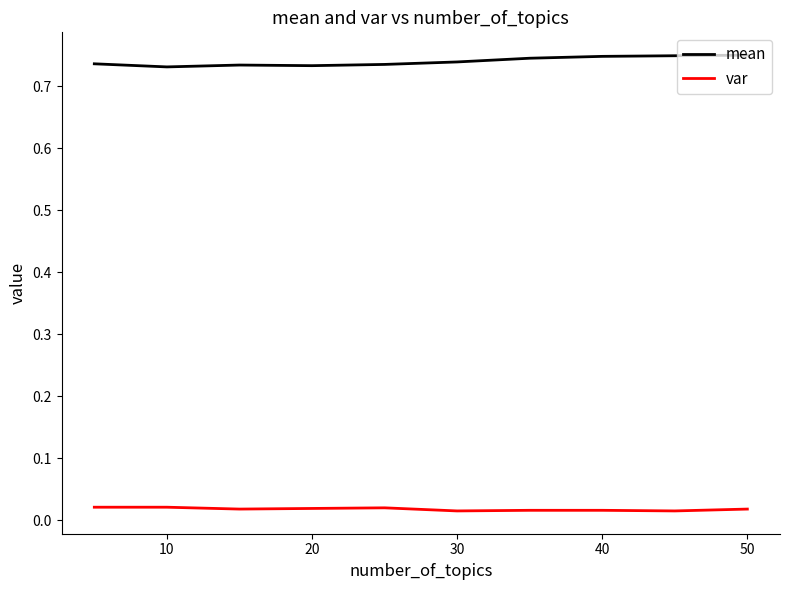

True or false: var and mean intersect in this chart.

False